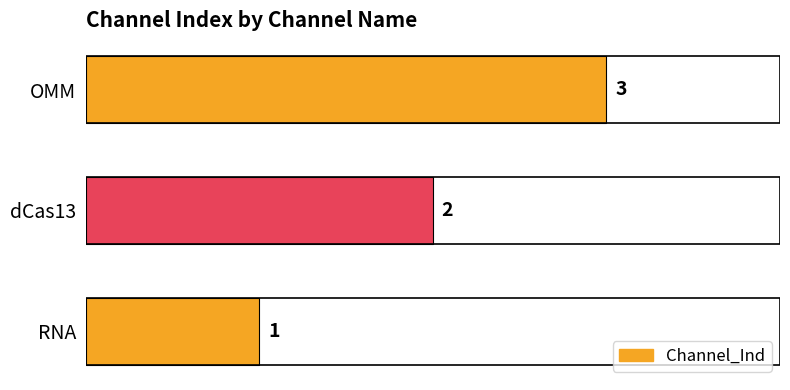

What is the greatest value displayed?

3